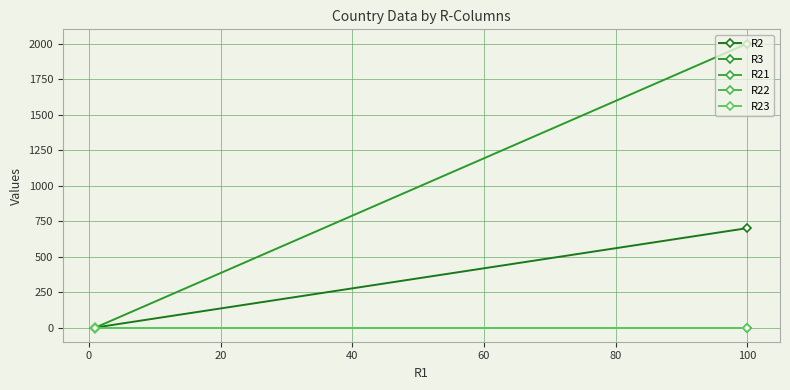

Is this an area chart (filled region under the line)?

No